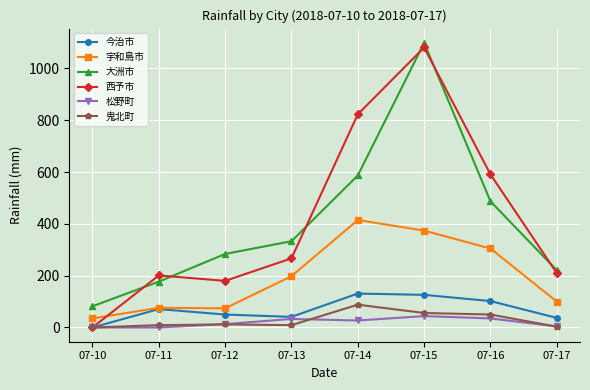

How many categories are shown in the chart?

8